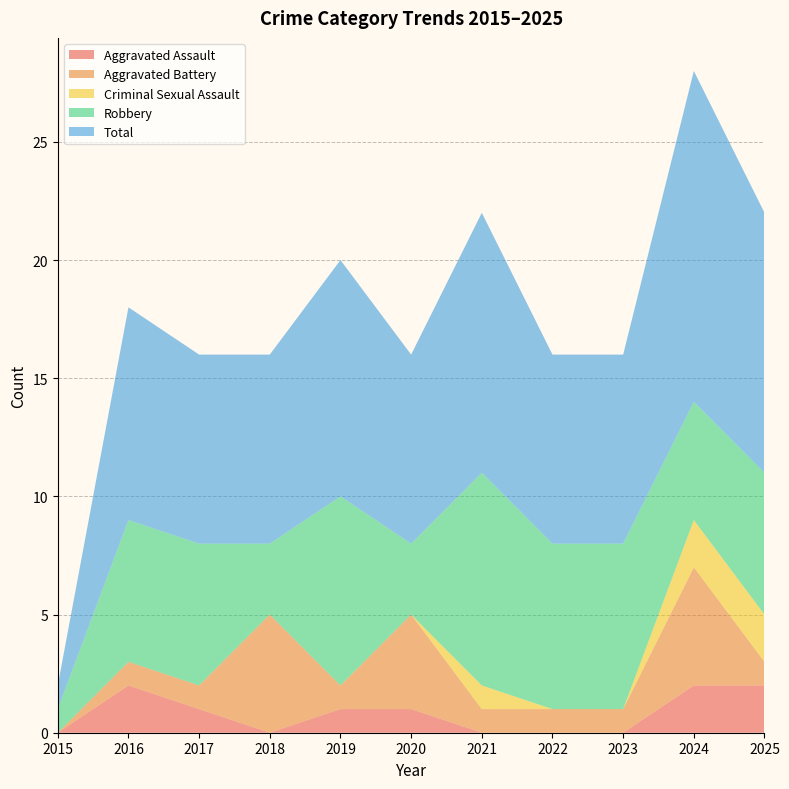

Reading right to left, what are all the values shown in this chart?

Aggravated Assault: 2	2	0	0	0	1	1	0	1	2	0
Aggravated Battery: 1	5	1	1	1	4	1	5	1	1	0
Criminal Sexual Assault: 2	2	0	0	1	0	0	0	0	0	0
Robbery: 6	5	7	7	9	3	8	3	6	6	1
Total: 11	14	8	8	11	8	10	8	8	9	1